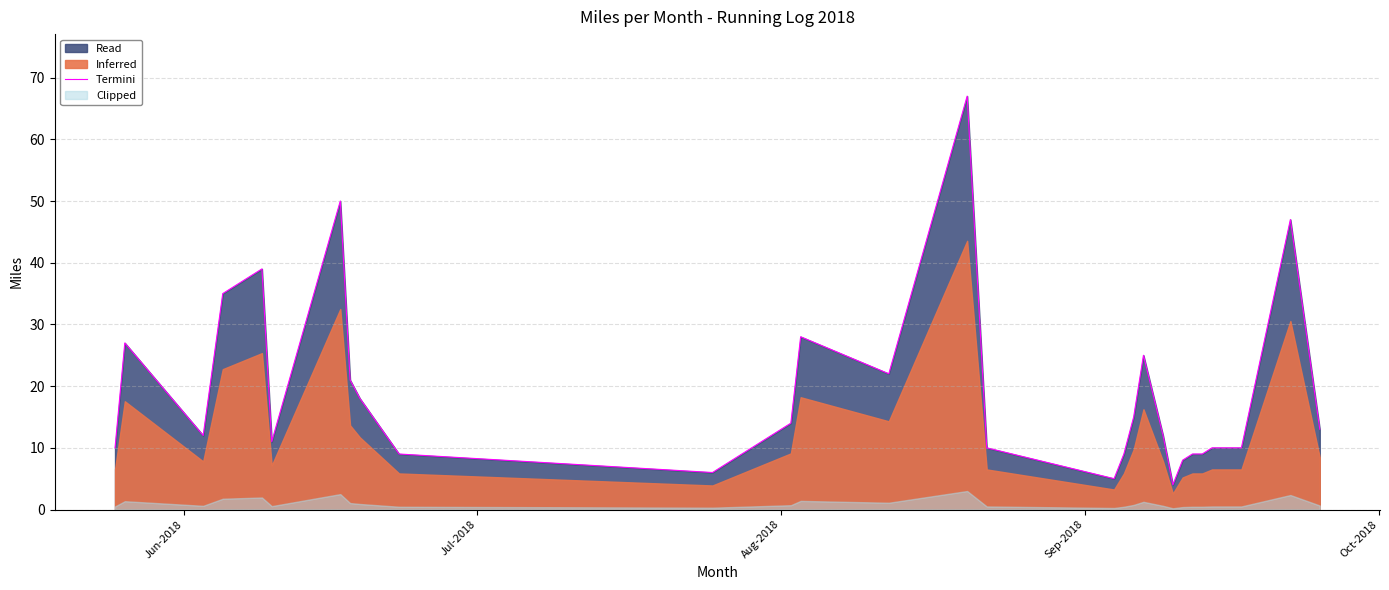

What is the difference between the maximum and minimum values?

63